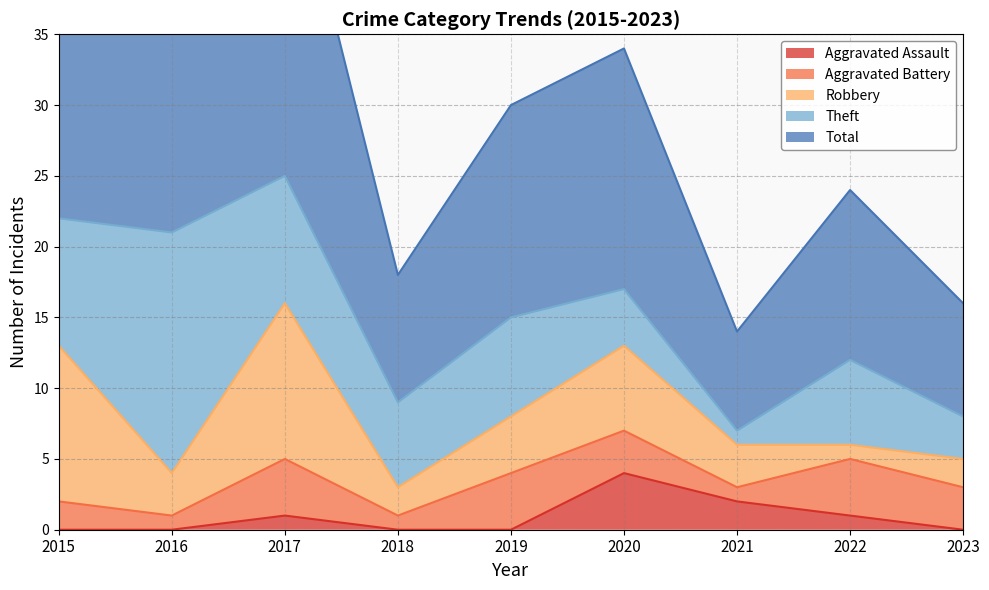

At which category is the sum across all series the highest?

2017